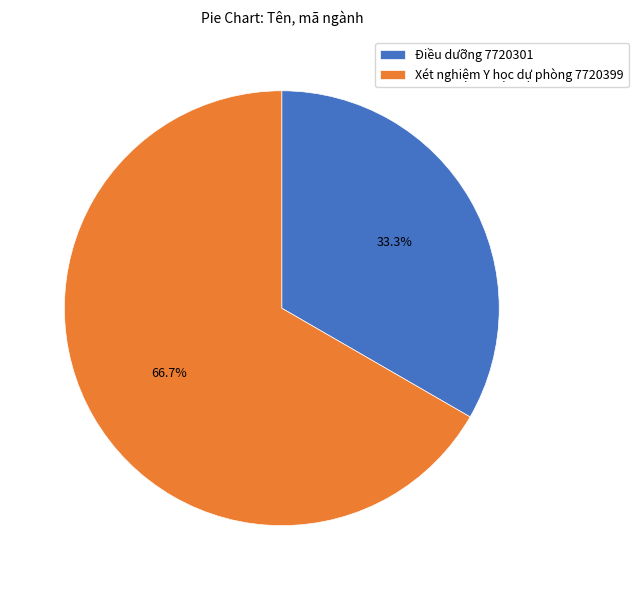

To the nearest percent, what percentage of the pie is Điều dưỡng 7720301?

33%